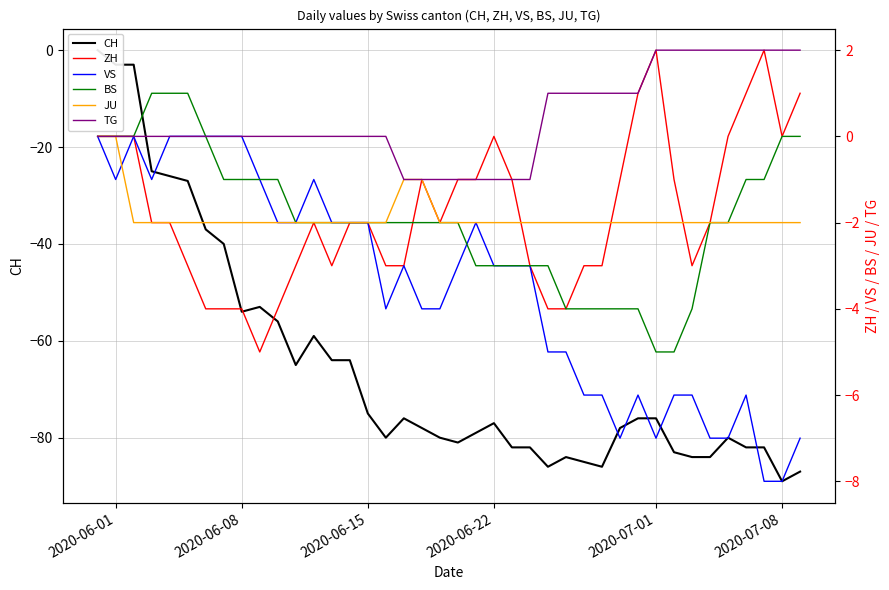

True or false: TG and JU cross at least once.

False